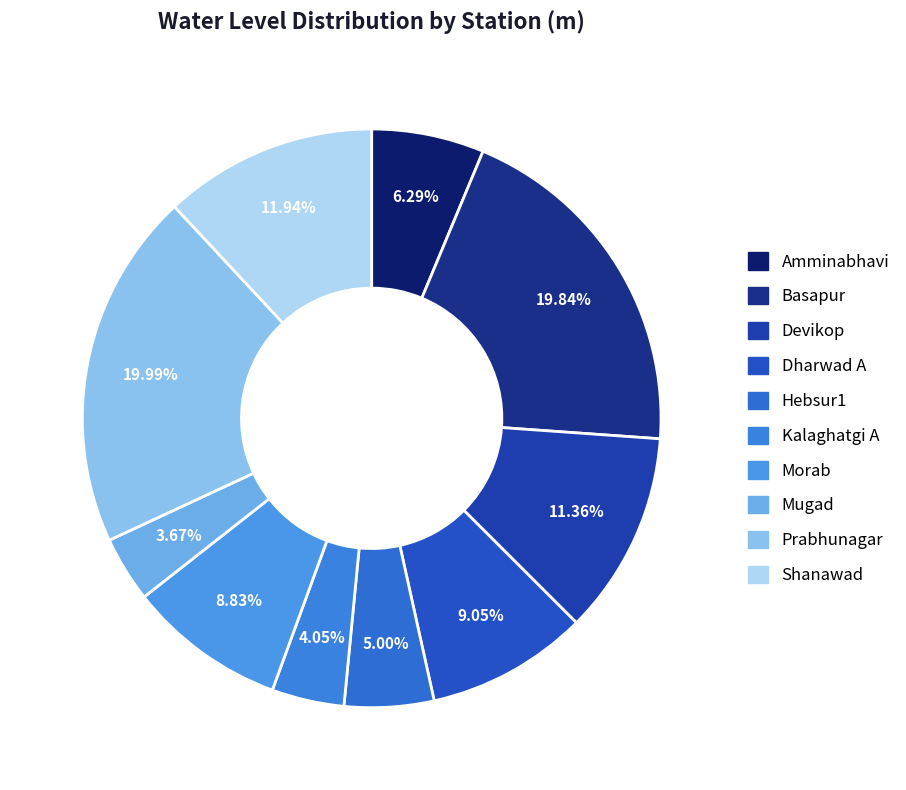

Between Dharwad A and Hebsur1, which is larger?

Dharwad A